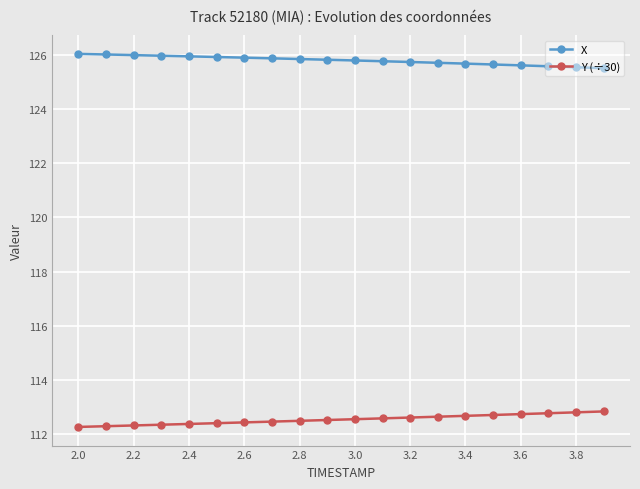

Count the number of data series in this chart.

2